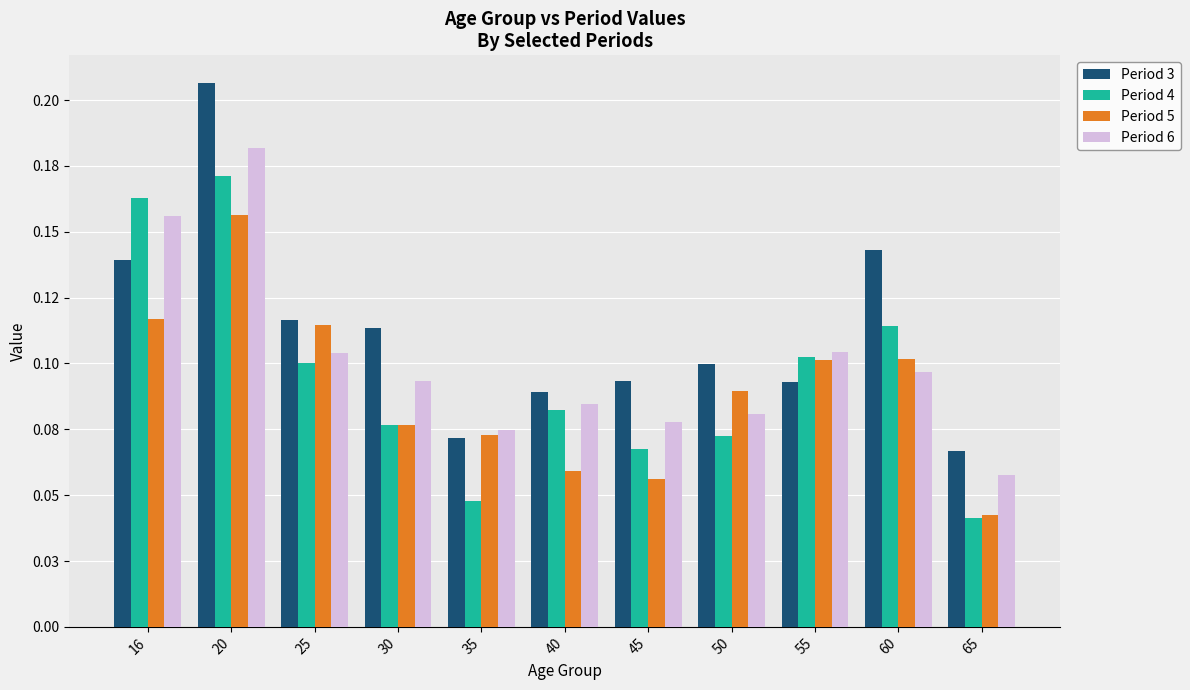

Does the chart contain stacked bars?

No